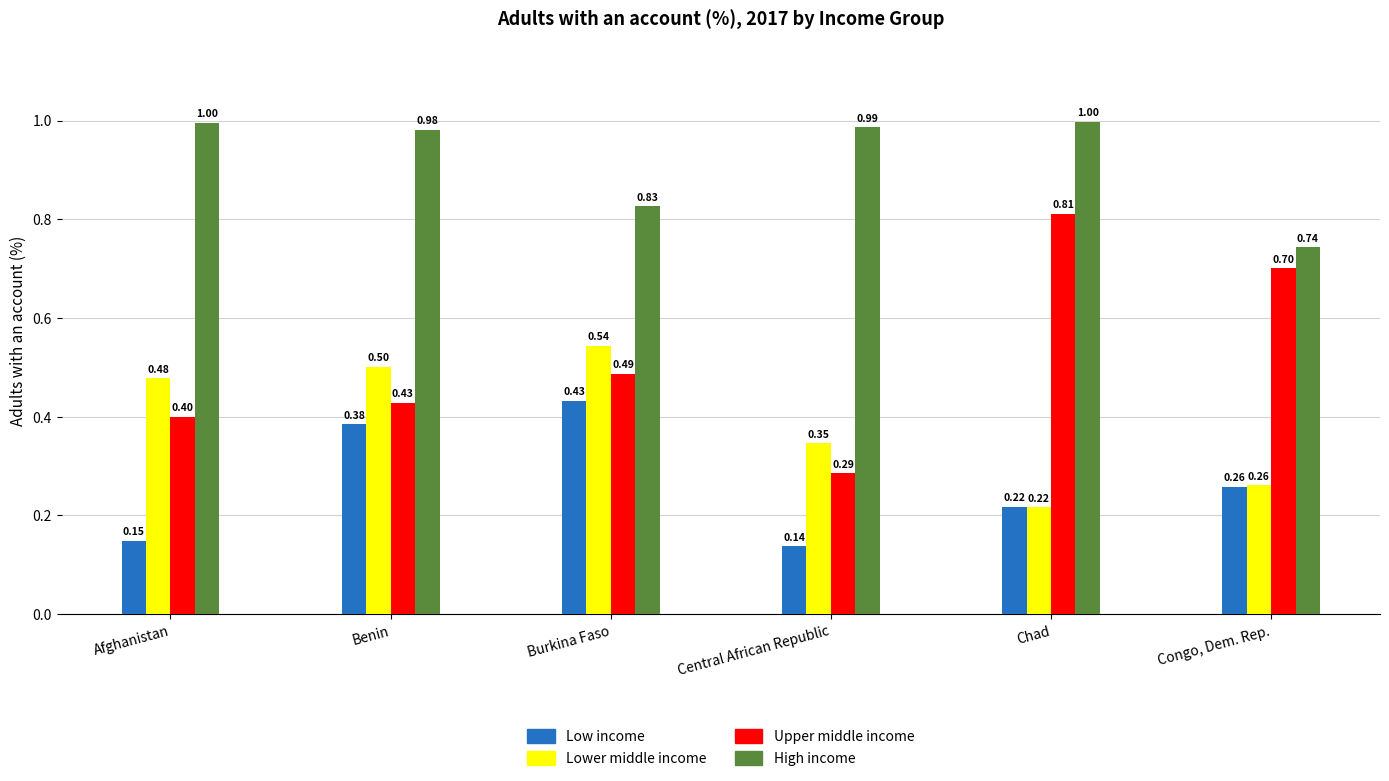

Count the number of categories in the chart.

6